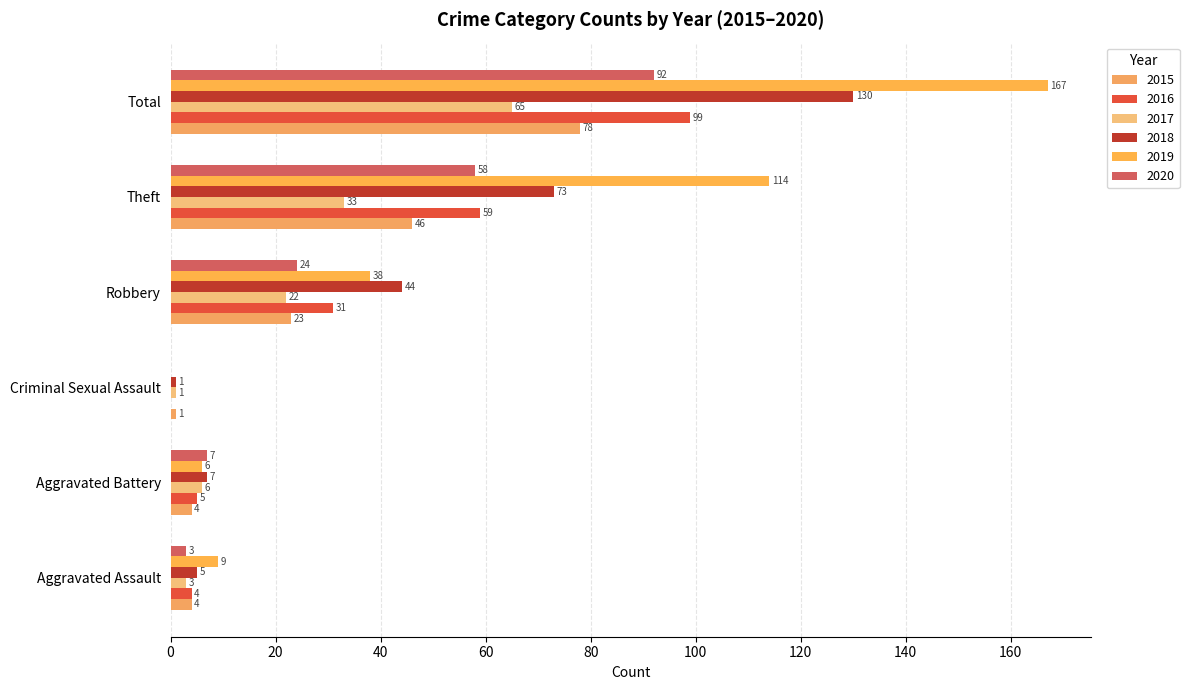

Rank the categories by 2018 value from lowest to highest.

Criminal Sexual Assault, Aggravated Assault, Aggravated Battery, Robbery, Theft, Total